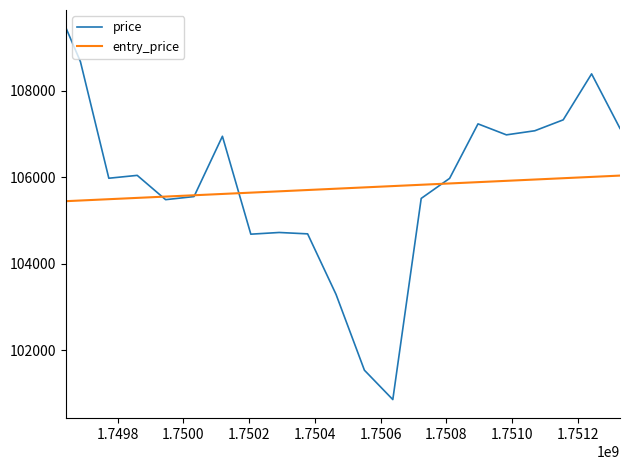

What is the maximum value for price?

109446.4